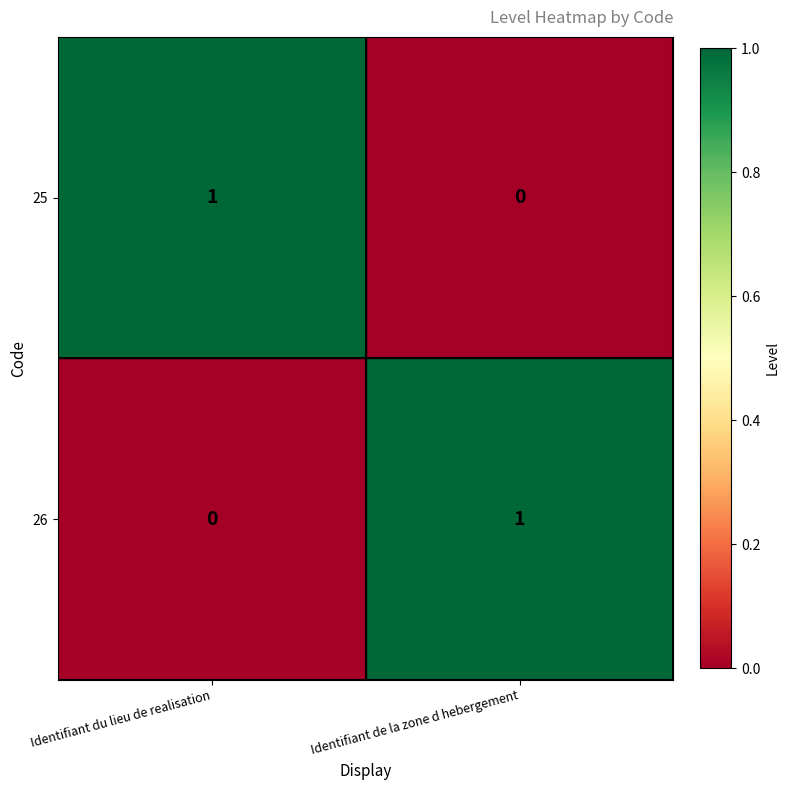

What is the spread (max minus min) of values at Identifiant du lieu de realisation?

1